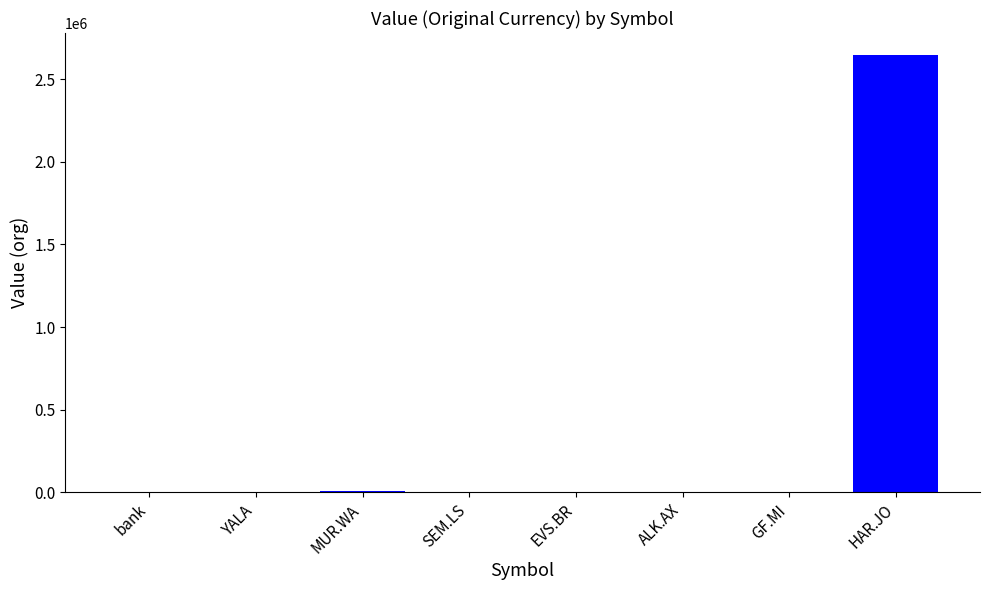

What is the sum of all values?

2662362.4